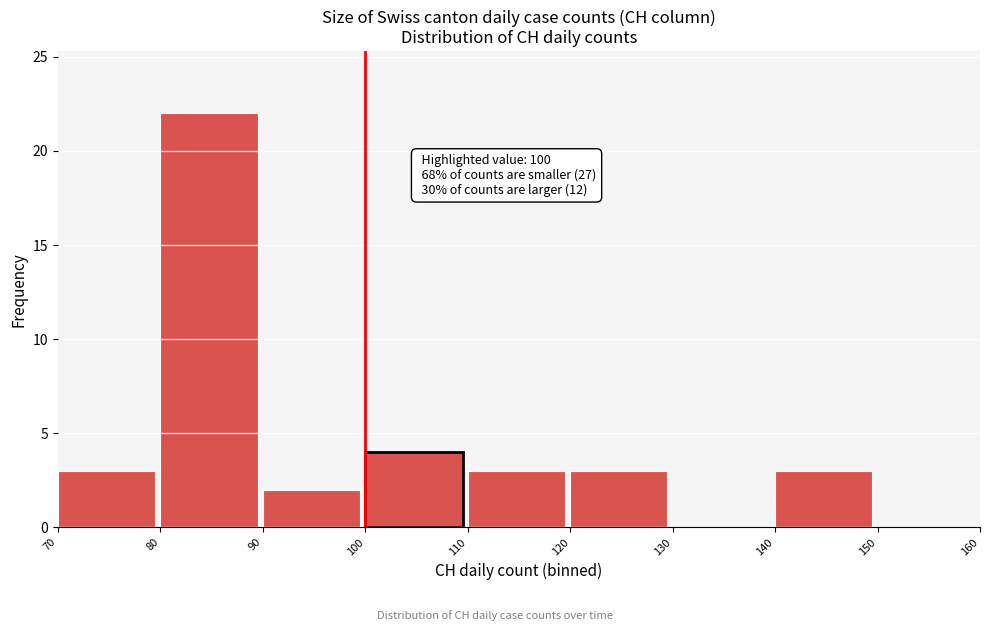

Over which range of the x-axis is the bar tallest?

80 to 90